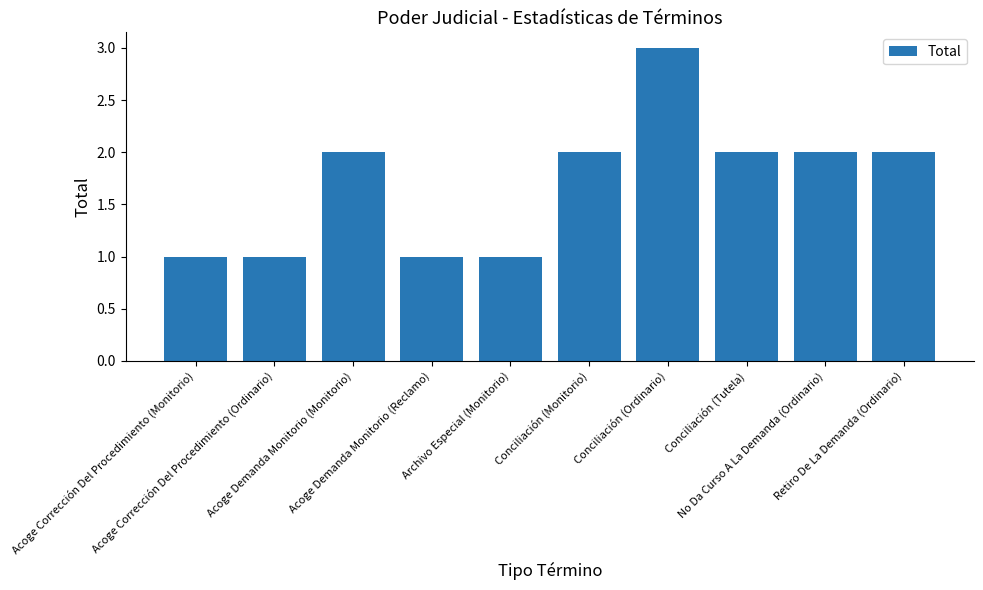

What value does the data have at Acoge Demanda Monitorio (Reclamo)?

1